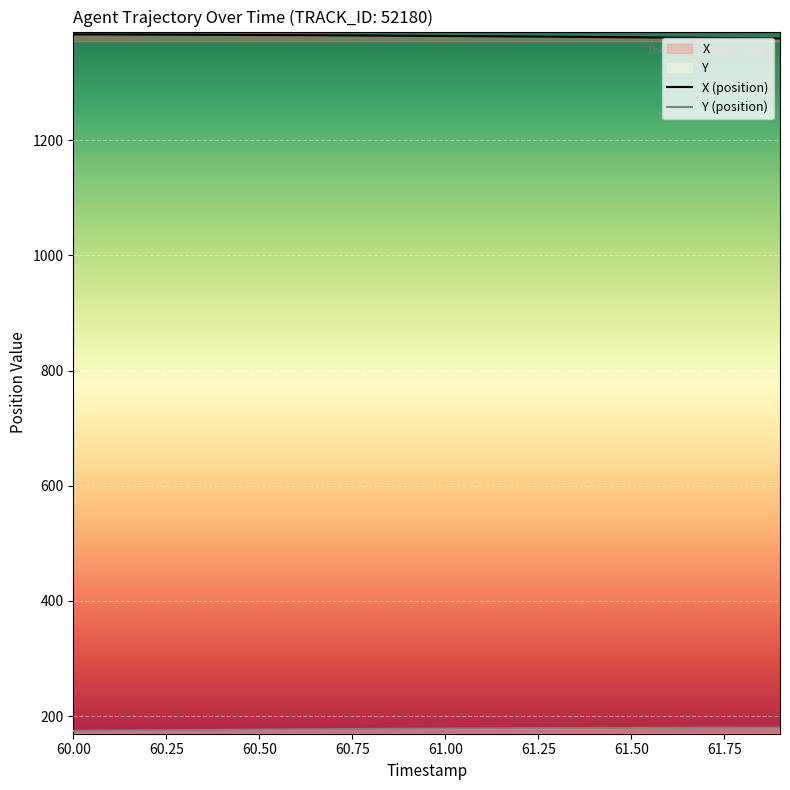

What is the difference between the highest and lowest values at 61.00?

1203.0